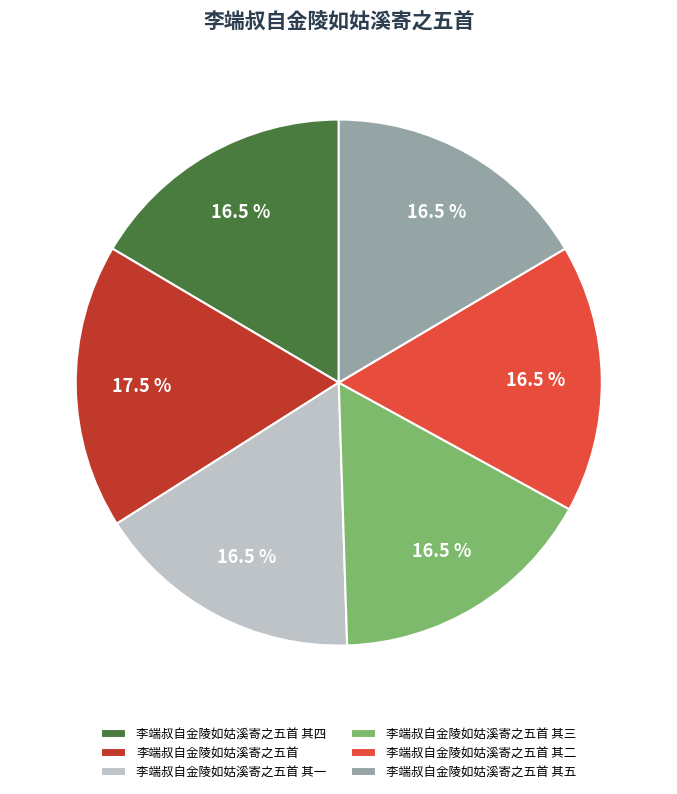

Does 李端叔自金陵如姑溪寄之五首 其二 represent more than half of the total?

No